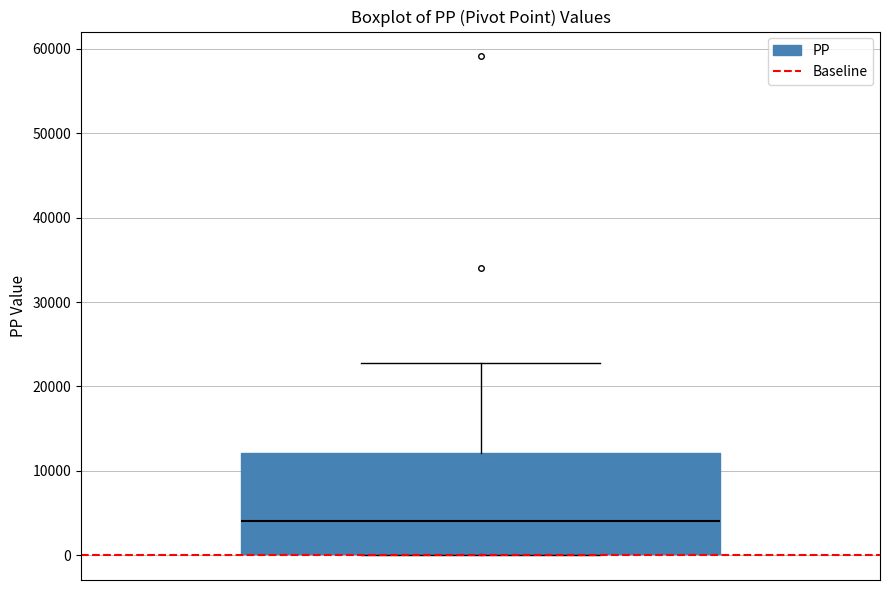

Read this box plot against the y-axis: the position of the median line, the range covered by the box, and the ends of both whiskers. The values are not printed on the chart, so give them approximately, as read against the axis.

median 4000, box 0 to 12000, whiskers 0 to 23000